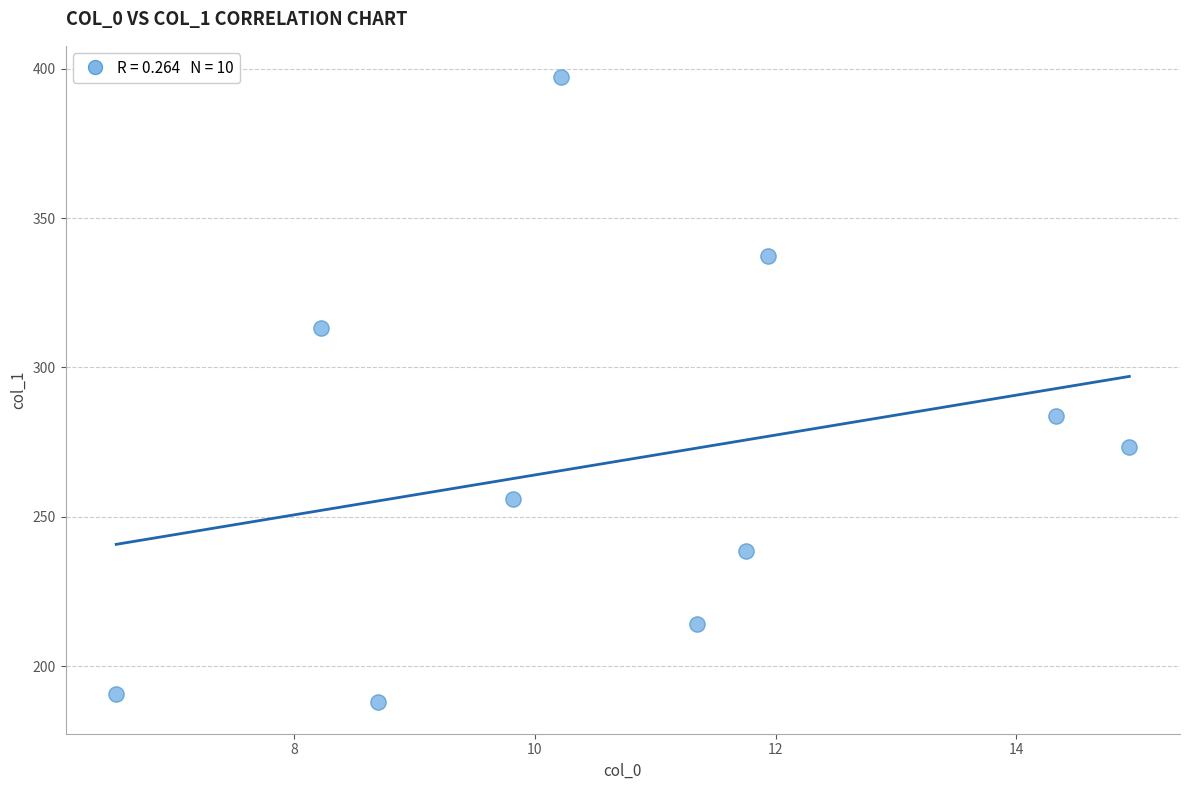

What is the range of X values (max minus min)?

8.4